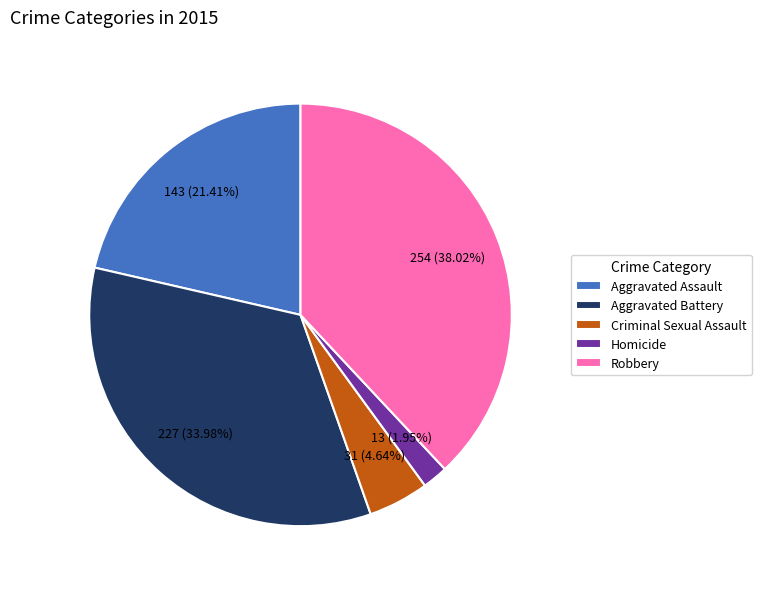

Rank the categories by value from highest to lowest.

Robbery, Aggravated Battery, Aggravated Assault, Criminal Sexual Assault, Homicide